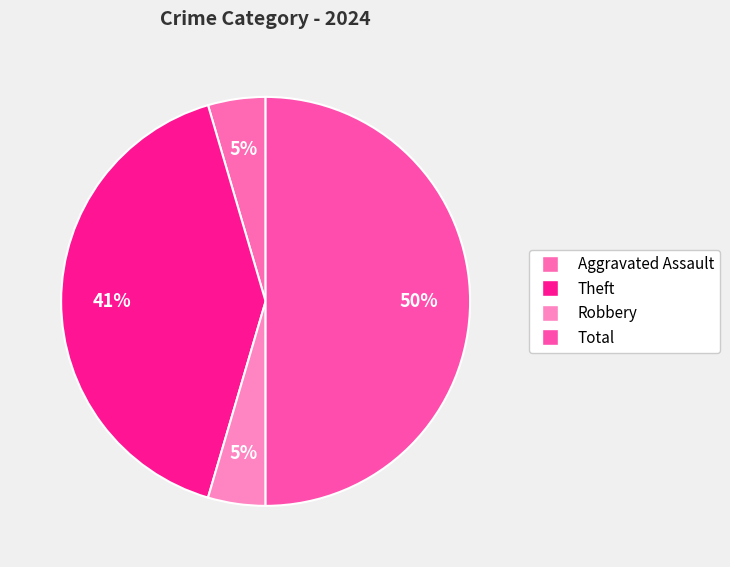

How many slices are in this pie chart?

4